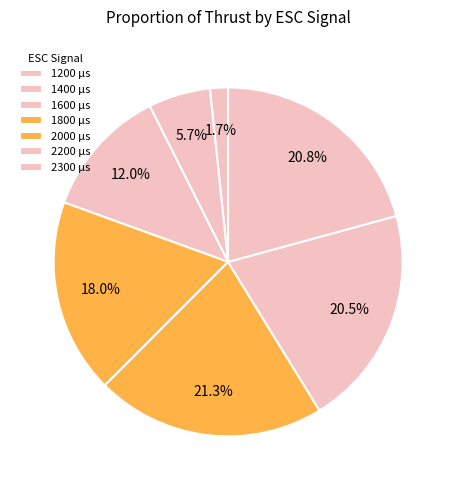

Count the number of slices in the pie.

7